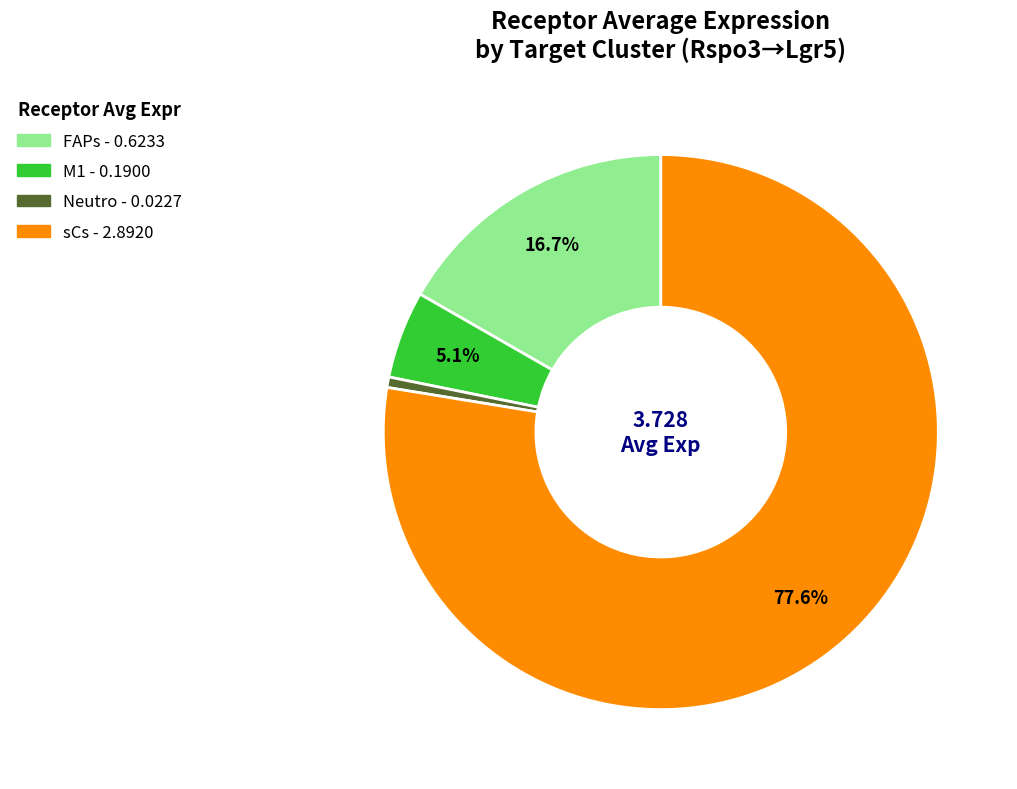

The Neutro slice represents 1% of the pie. True or false?

True